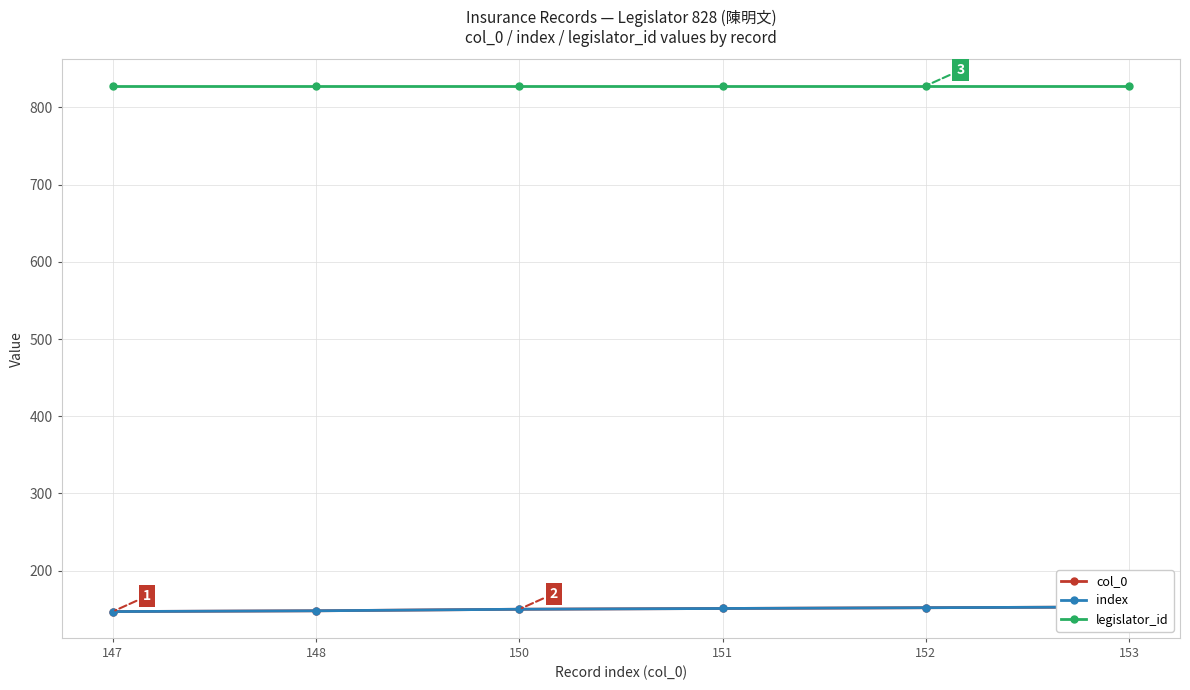

Is this an area chart (filled region under the line)?

No